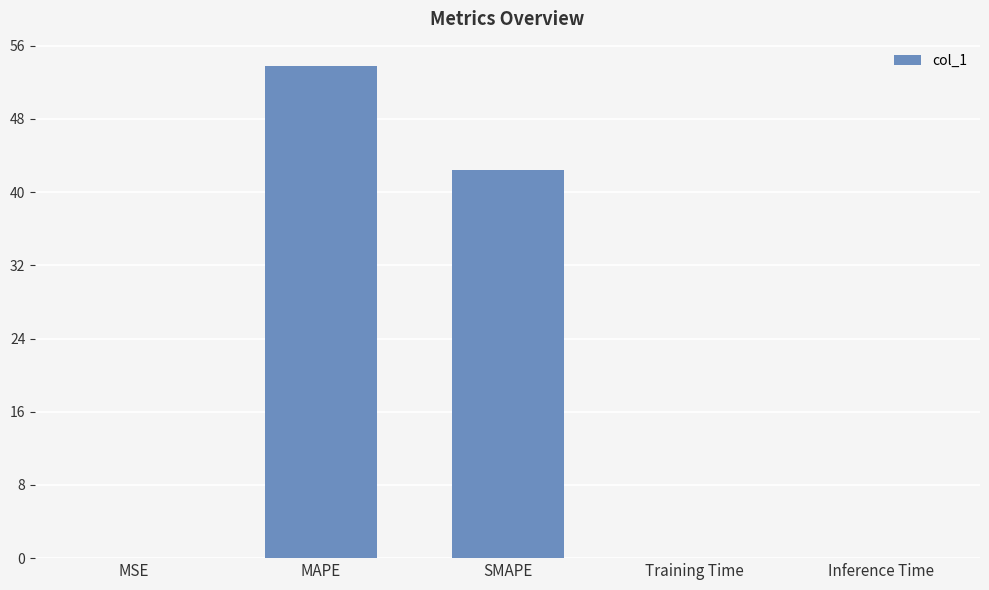

The value at MSE is 0.0. True or false?

True